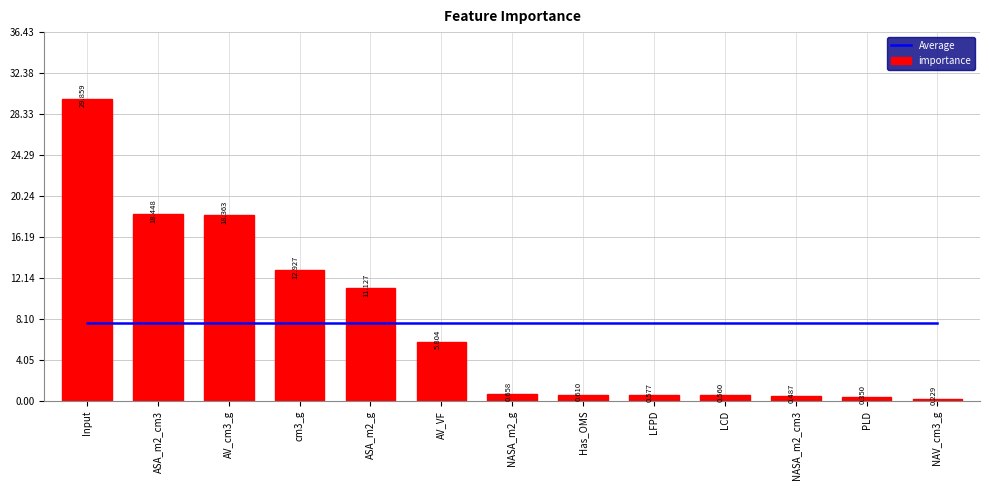

What is the minimum value for Average?

7.7